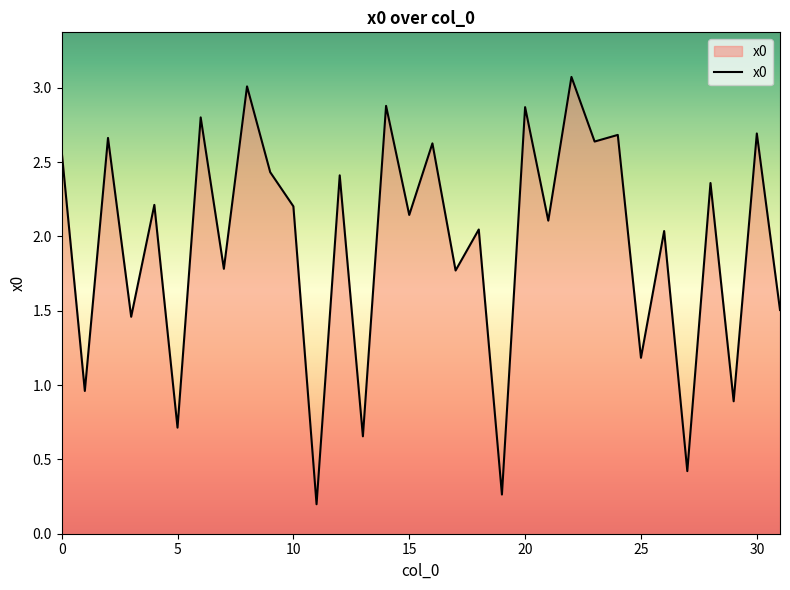

What is the maximum value shown in the chart?

3.1